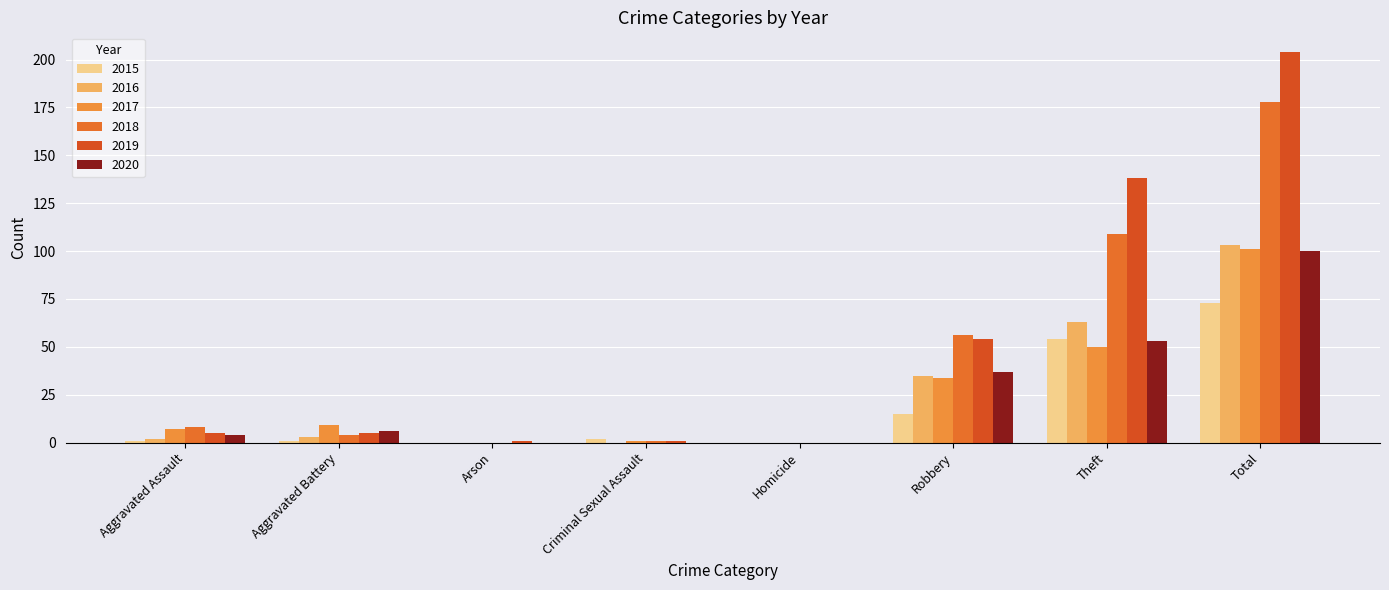

Does the chart contain stacked bars?

No